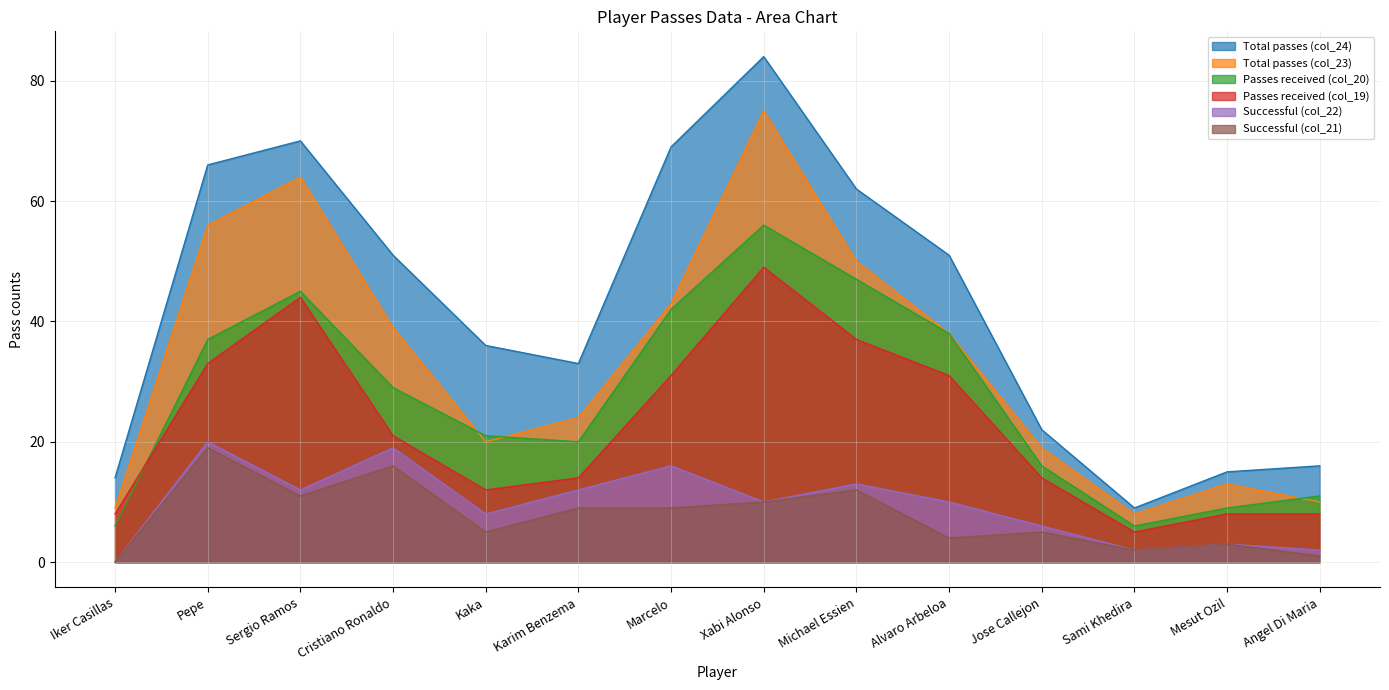

Does the chart have visible grid lines?

Yes